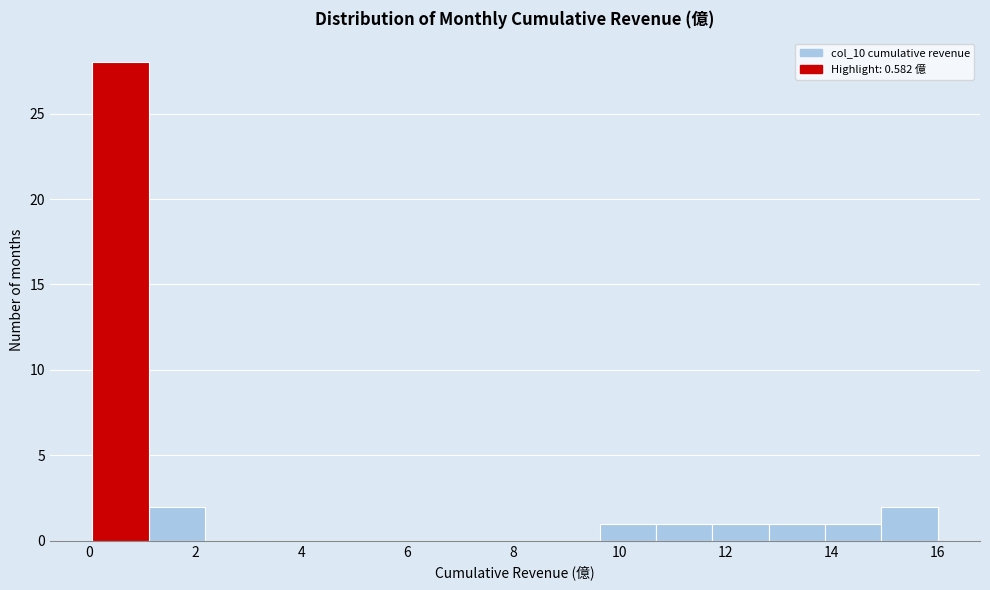

Reading left to right, transcribe this chart: for each bar, give the range it covers on the x-axis and its height. Neither the bar edges nor the heights are printed on the chart, so give them approximately, as read against the axes.

0.0 to 1.2: 28
1.2 to 2.2: 2
2.2 to 3.2: 0
3.2 to 4.4: 0
4.4 to 5.4: 0
5.4 to 6.4: 0
6.4 to 7.4: 0
7.4 to 8.6: 0
8.6 to 9.6: 0
9.6 to 10.6: 1
10.6 to 11.8: 1
11.8 to 12.8: 1
12.8 to 13.8: 1
13.8 to 15.0: 1
15.0 to 16.0: 2